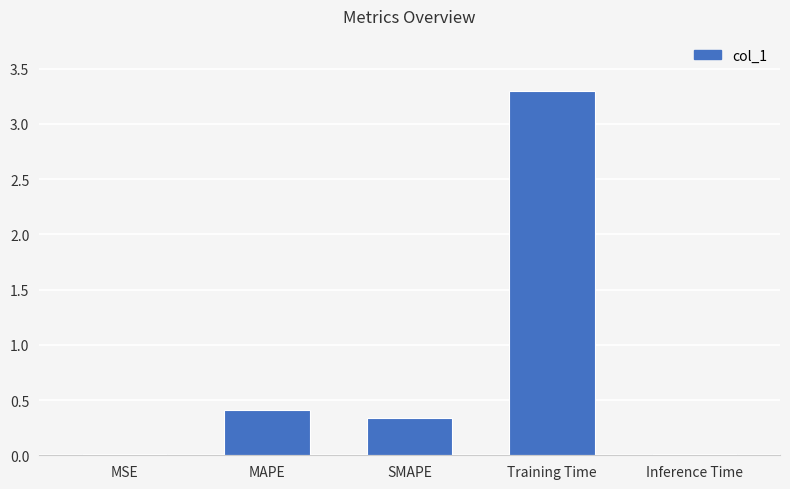

True or false: the data shows 0.0 at MSE.

True